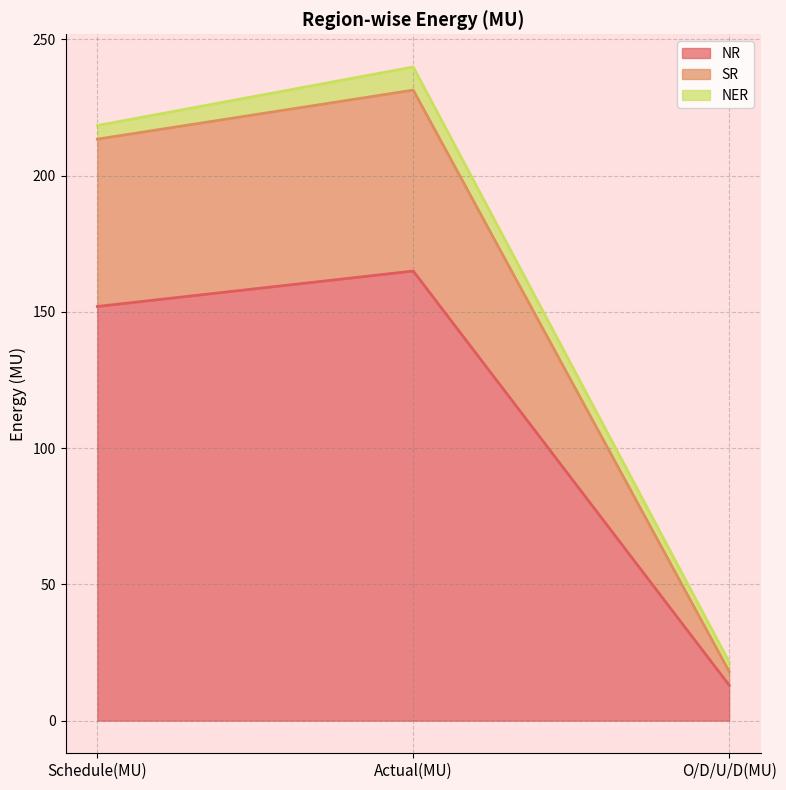

What is the highest value of the SR series?

231.4